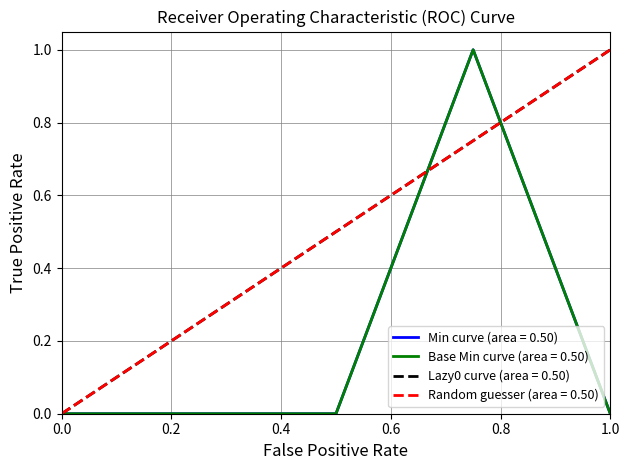

Count the Min values in the range 0 to 1.

5